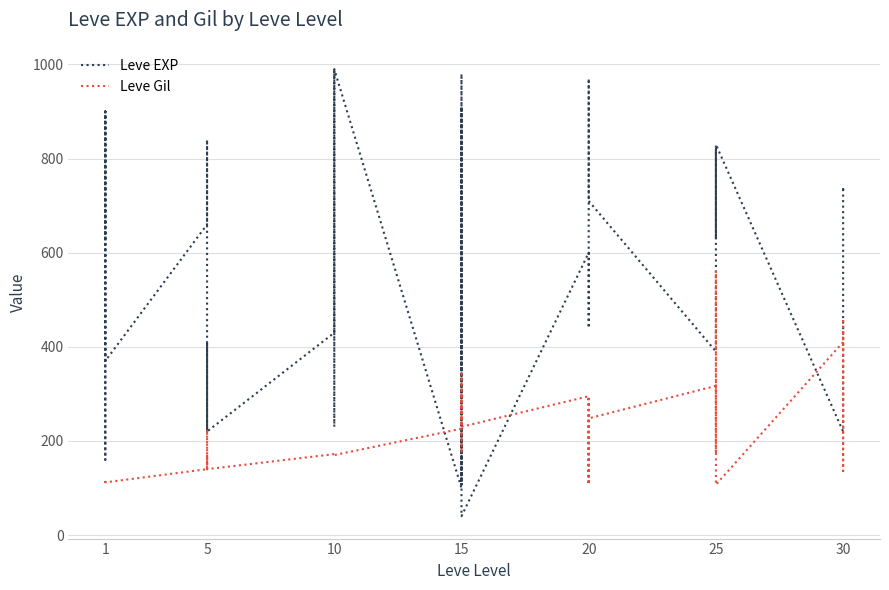

Rank the series at 5 from lowest to highest value.

Leve Gil, Leve EXP